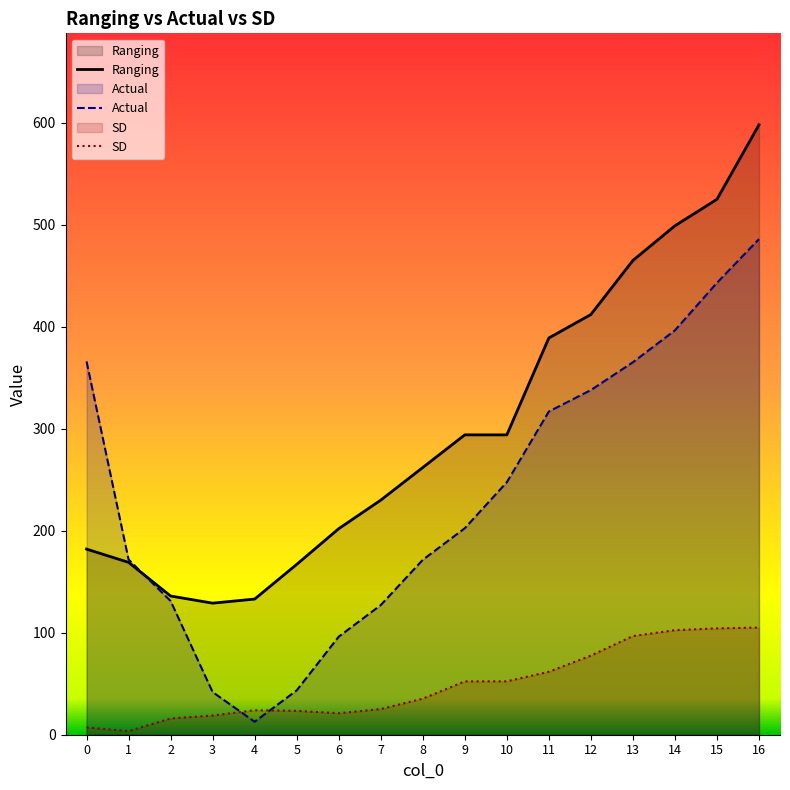

Reading right to left, extract all data points from this chart.

Ranging: 598.0	525.0	499.0	465.0	412.0	389.0	294.0	294.0	262.0	230.0	202.0	167.0	133.0	129.0	136.0	169.0	182.0
Actual: 486.0	443.1	396.5	365.2	337.9	316.9	247.6	202.5	171.5	127.1	96.1	43.5	12.7	41.8	131.1	171.8	366.0
SD: 105.1	104.3	102.5	96.8	77.6	61.7	52.4	52.4	35.4	25.2	21.1	23.4	24.0	18.8	15.9	3.5	7.2